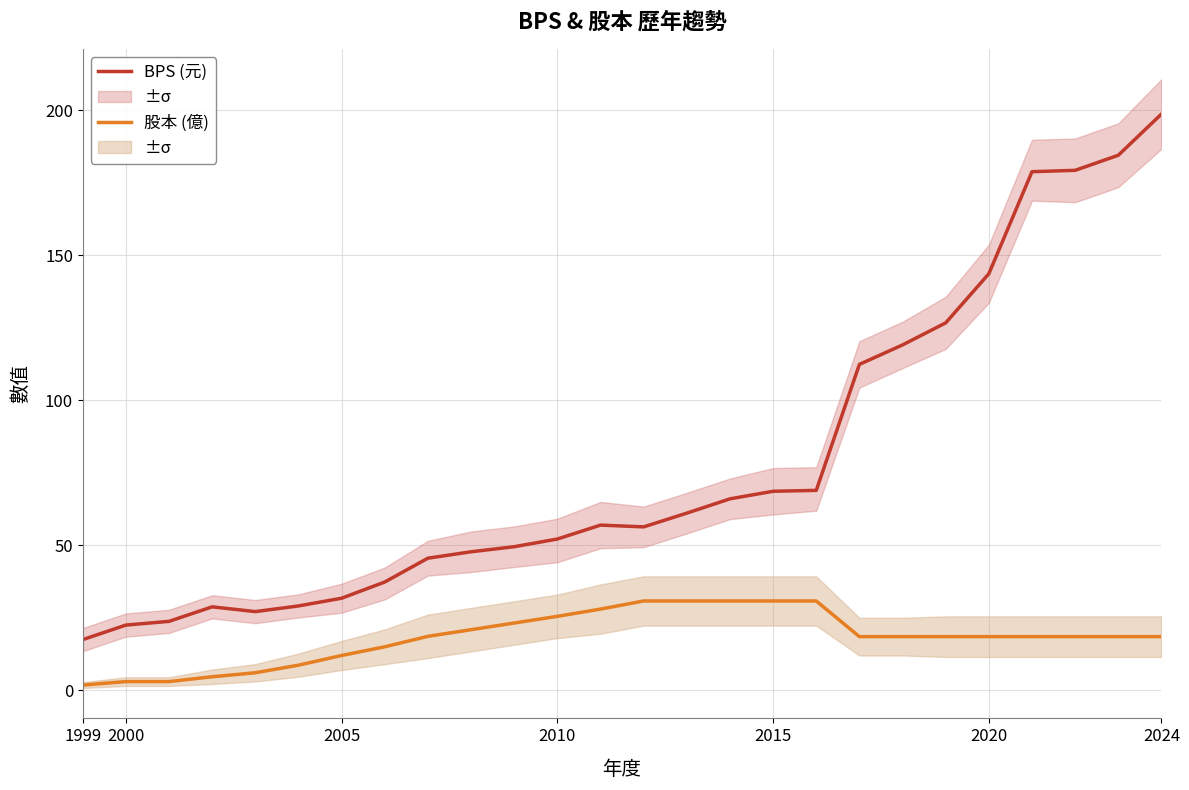

Which series has the largest total across all categories?

BPS (元)